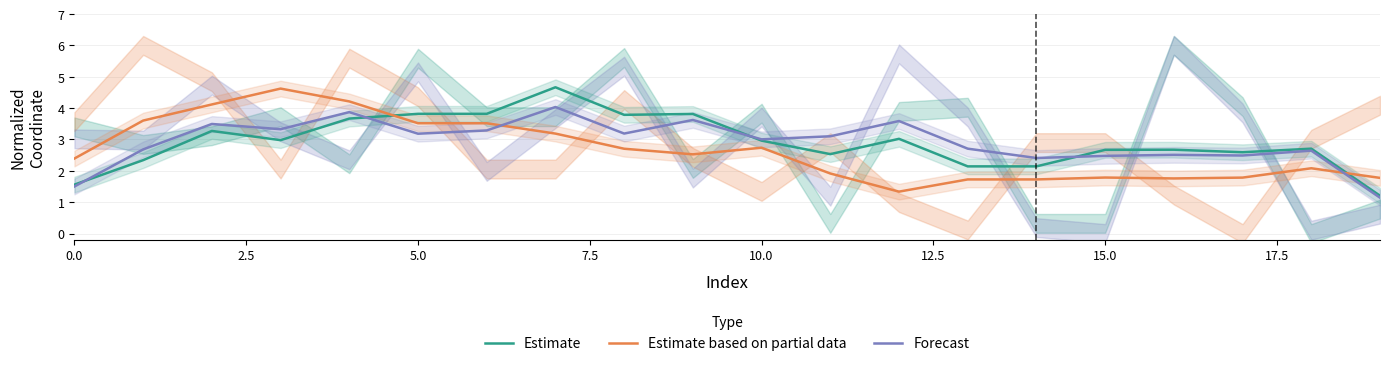

Is the value of Forecast at 17 greater than the value of Estimate based on partial data at 0.0?

Yes